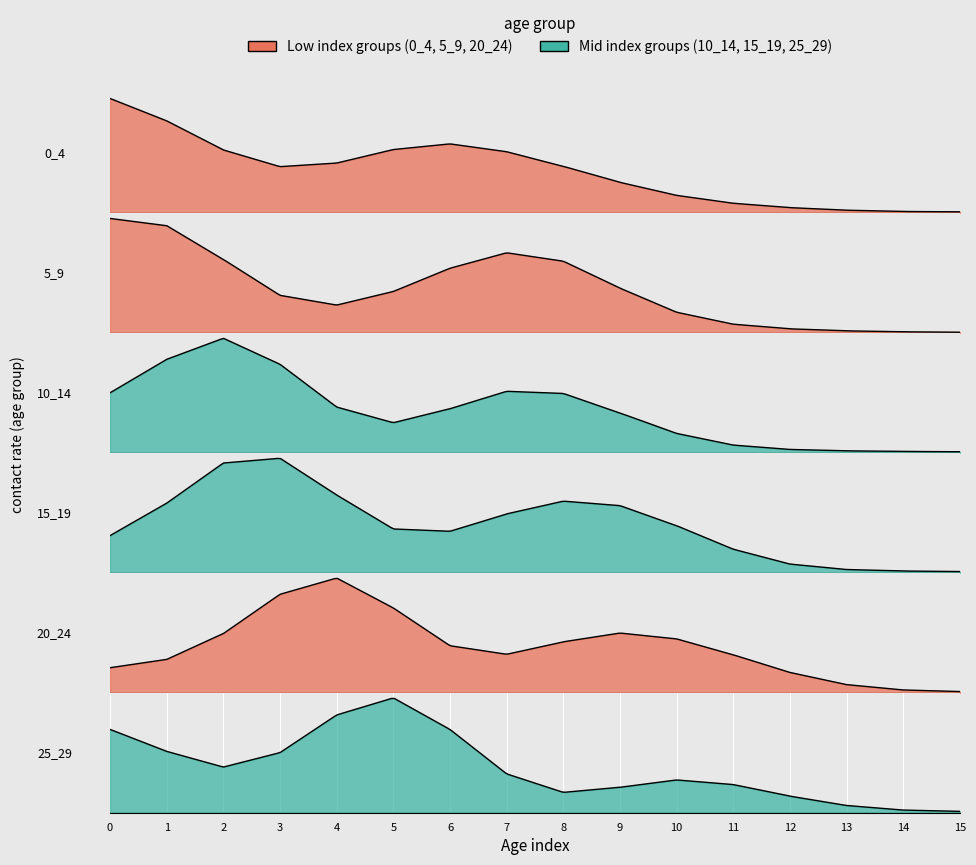

What is the sum of the 20_24 values at 9 and 0?

0.4